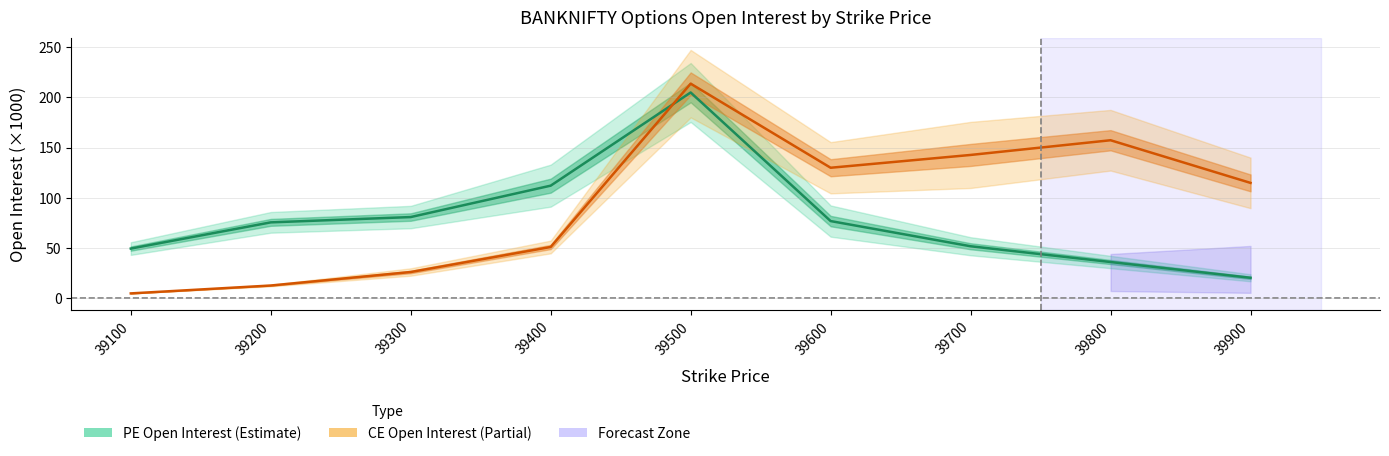

Is it true that CE Open Interest (center) equals 1.3 at 39100?

False